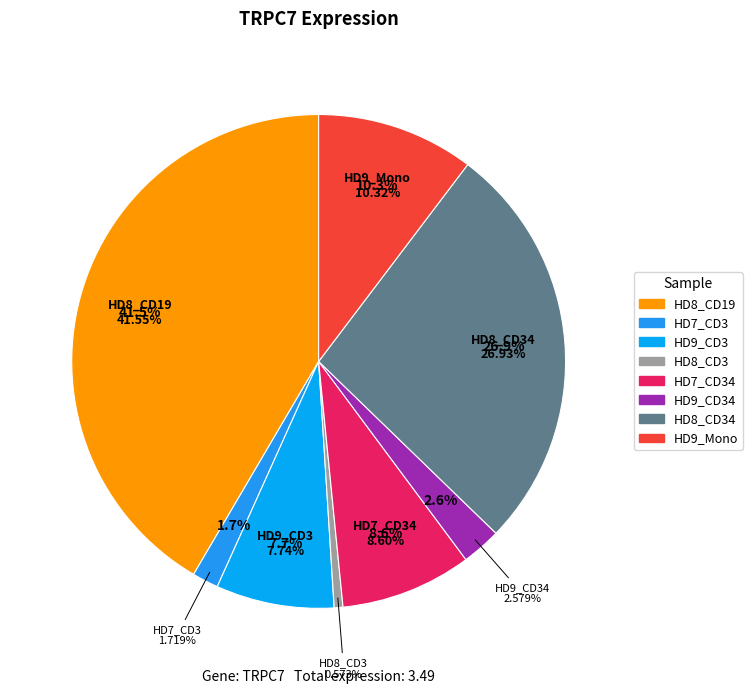

To the nearest percent, what portion does HD8_CD19 represent?

42%